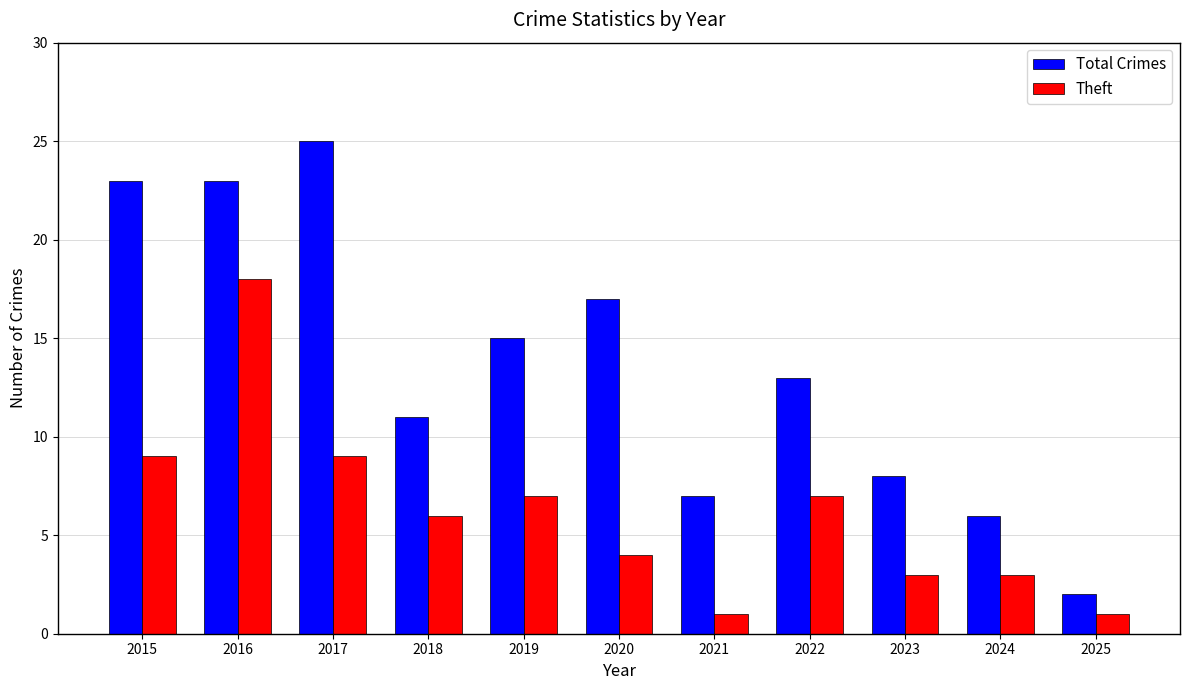

Reading left to right, list all the values displayed in this chart.

Total Crimes: 23	23	25	11	15	17	7	13	8	6	2
Theft: 9	18	9	6	7	4	1	7	3	3	1